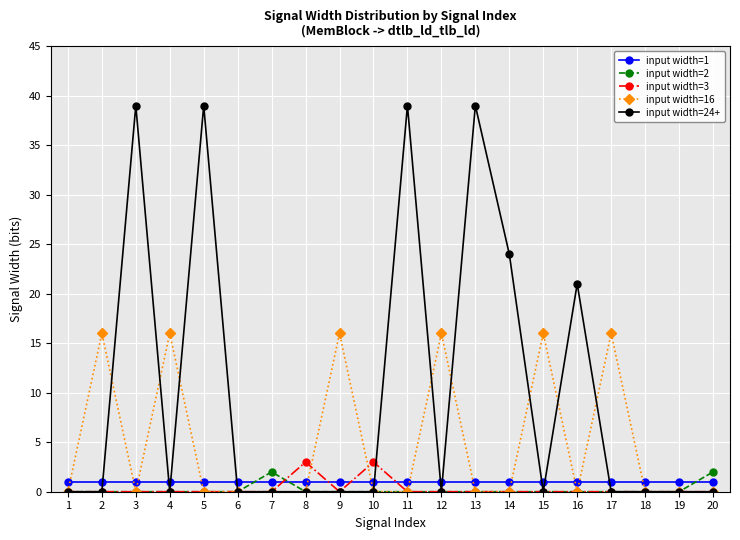

Which series has the largest range (max minus min)?

input width=24+